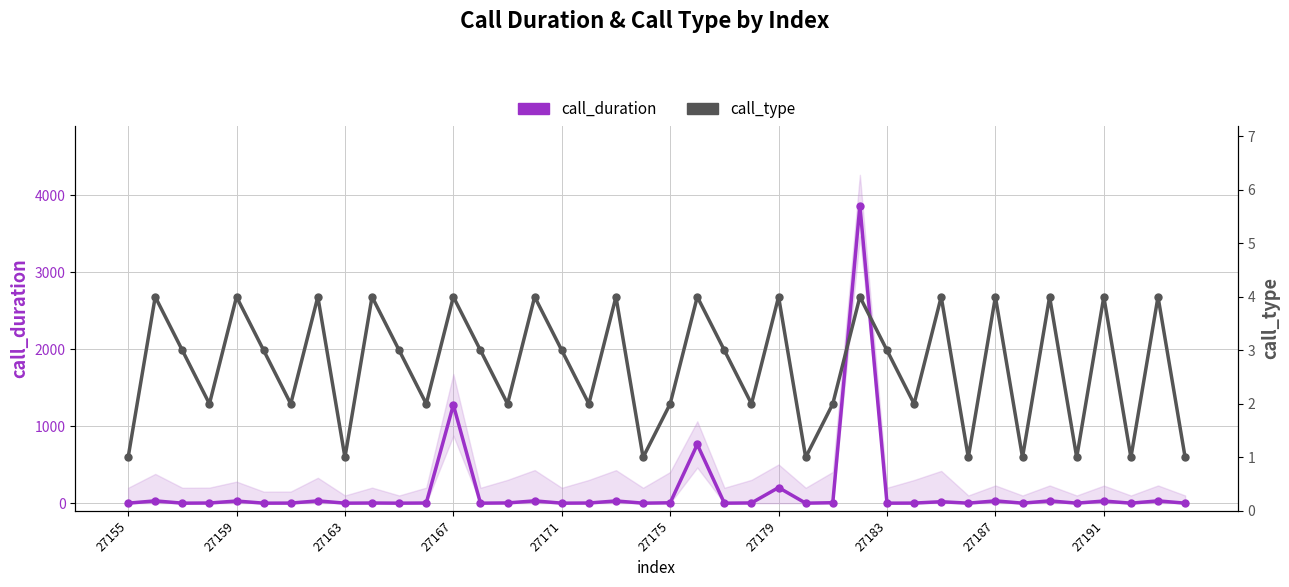

How many data points in call_duration are above 2?

18